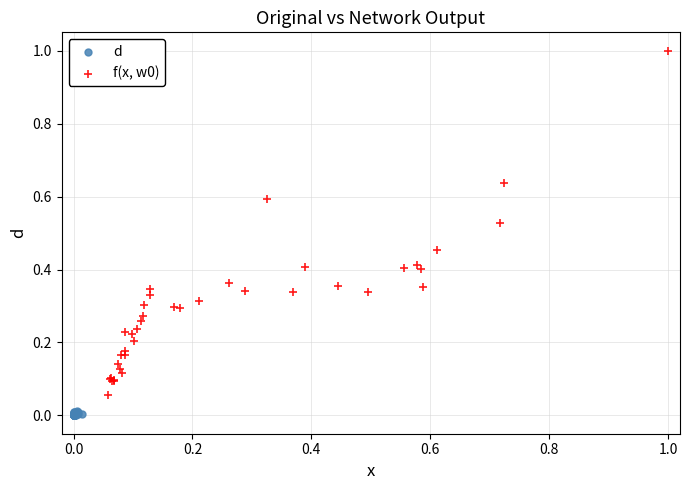

Which series contains the lowest Y value?

d